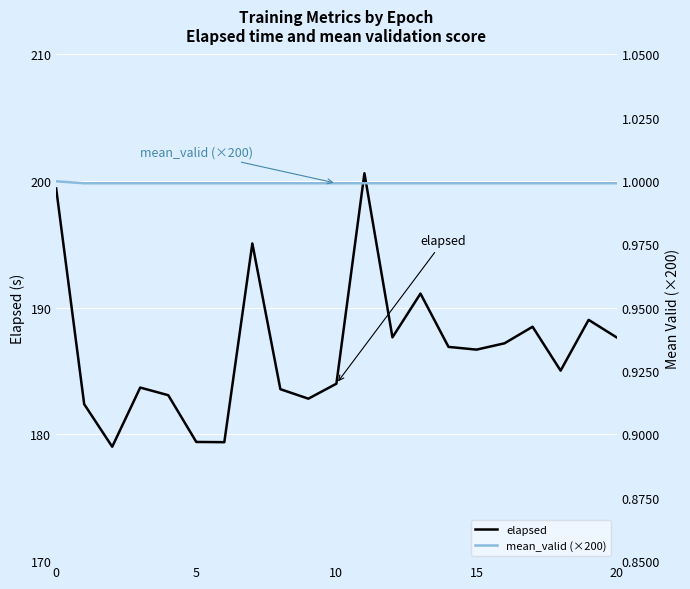

At which category is the sum across all series the highest?

11